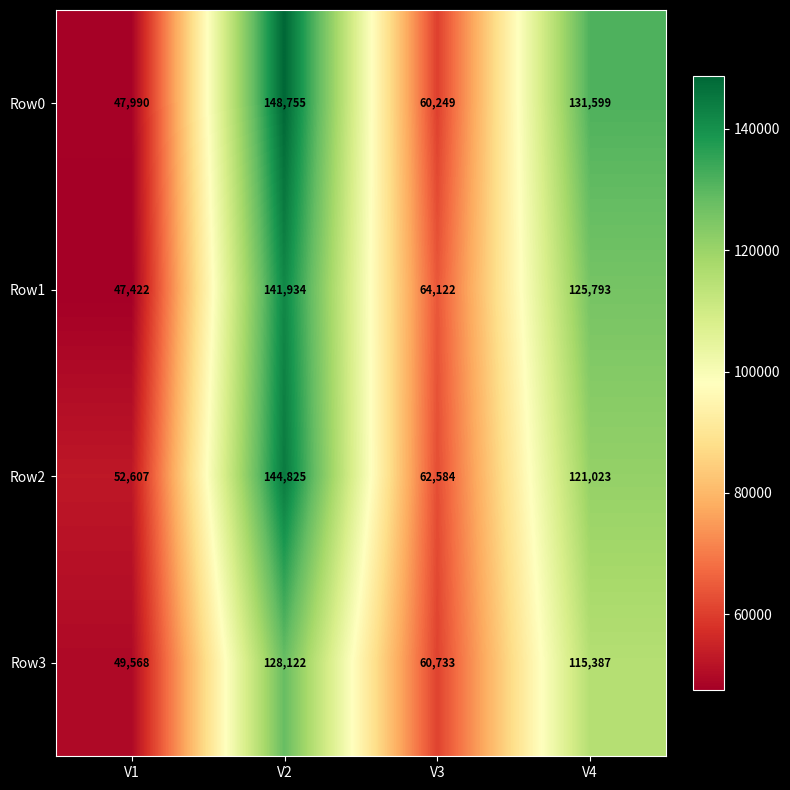

How many distinct data groups are displayed?

4